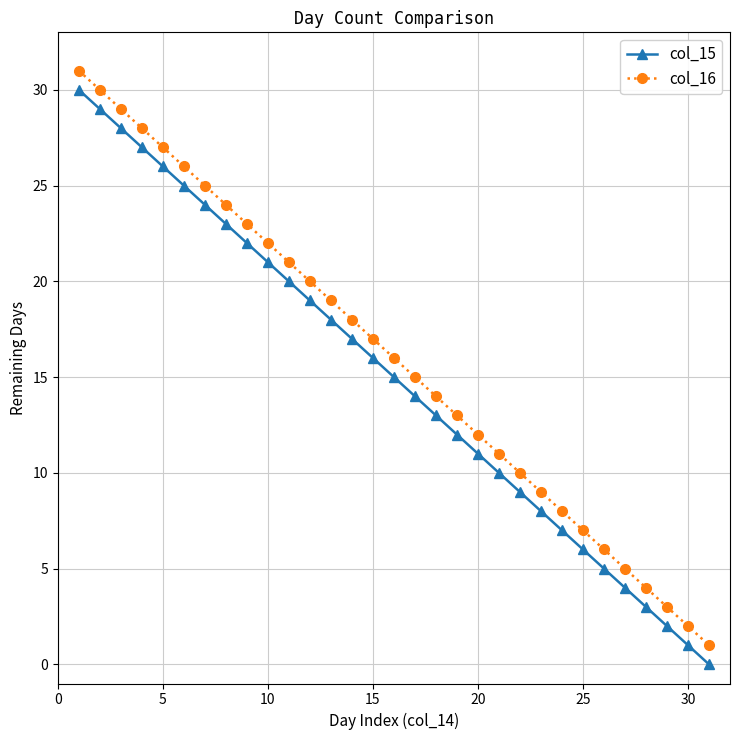

True or false: col_15 has more than 1 points higher than both neighbors.

False